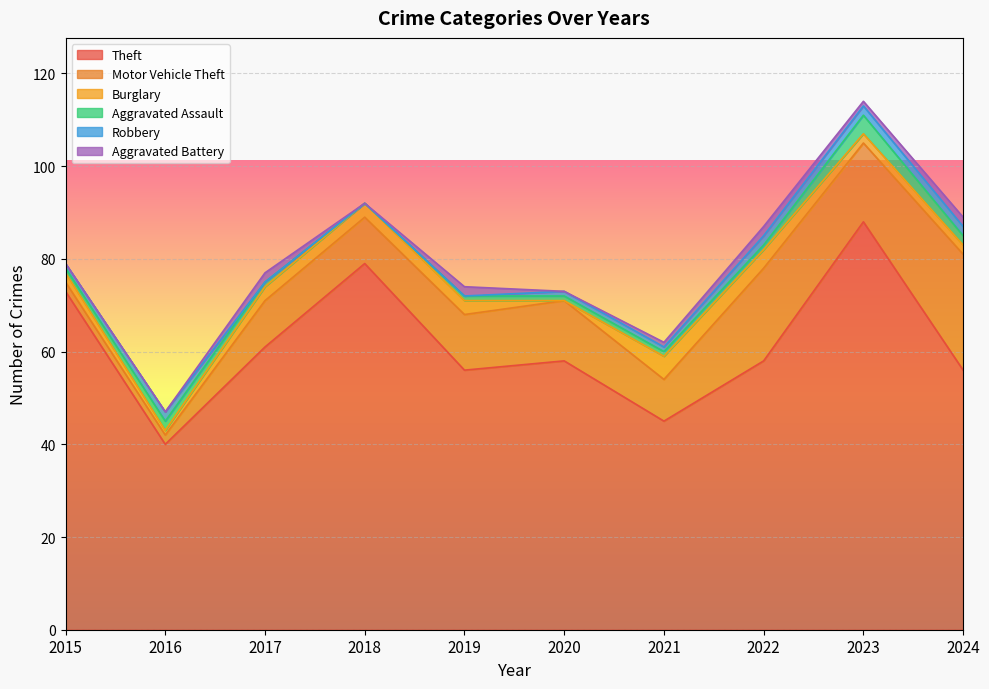

What is the difference between the highest and lowest values at 2019?

56